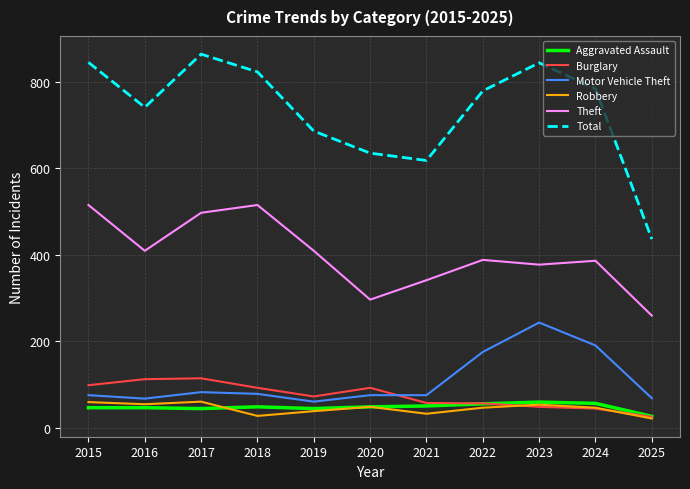

How many series are shown in this chart?

6